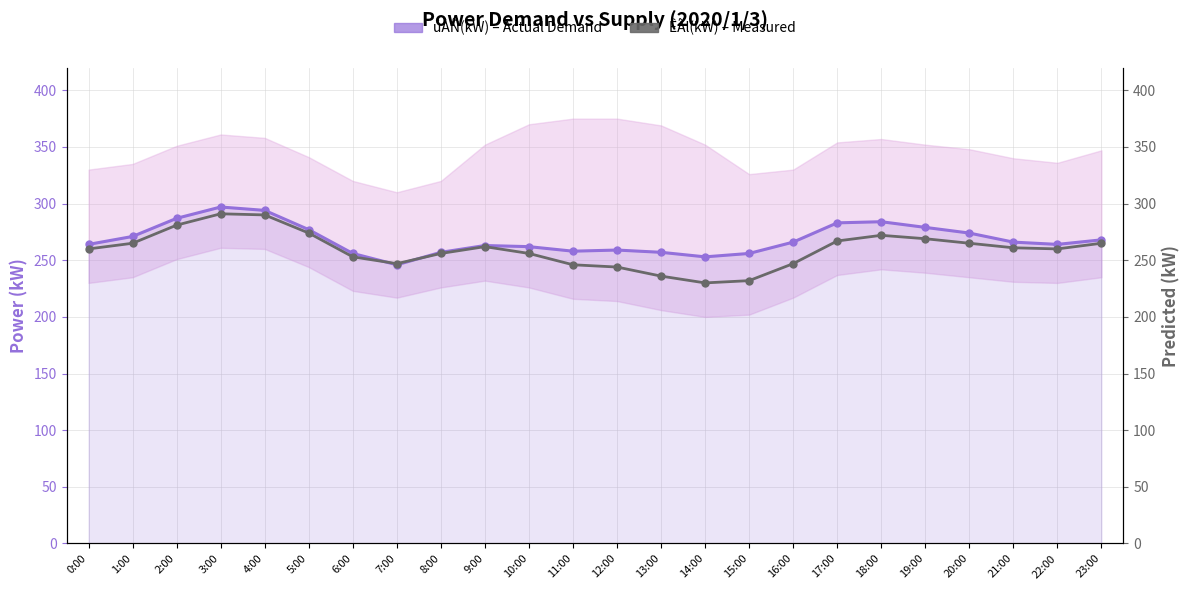

Is the value of úÀÑ(kW) – Actual Demand at 10:00 greater than the value of ÊÃl(kW) – Measured at 8:00?

Yes